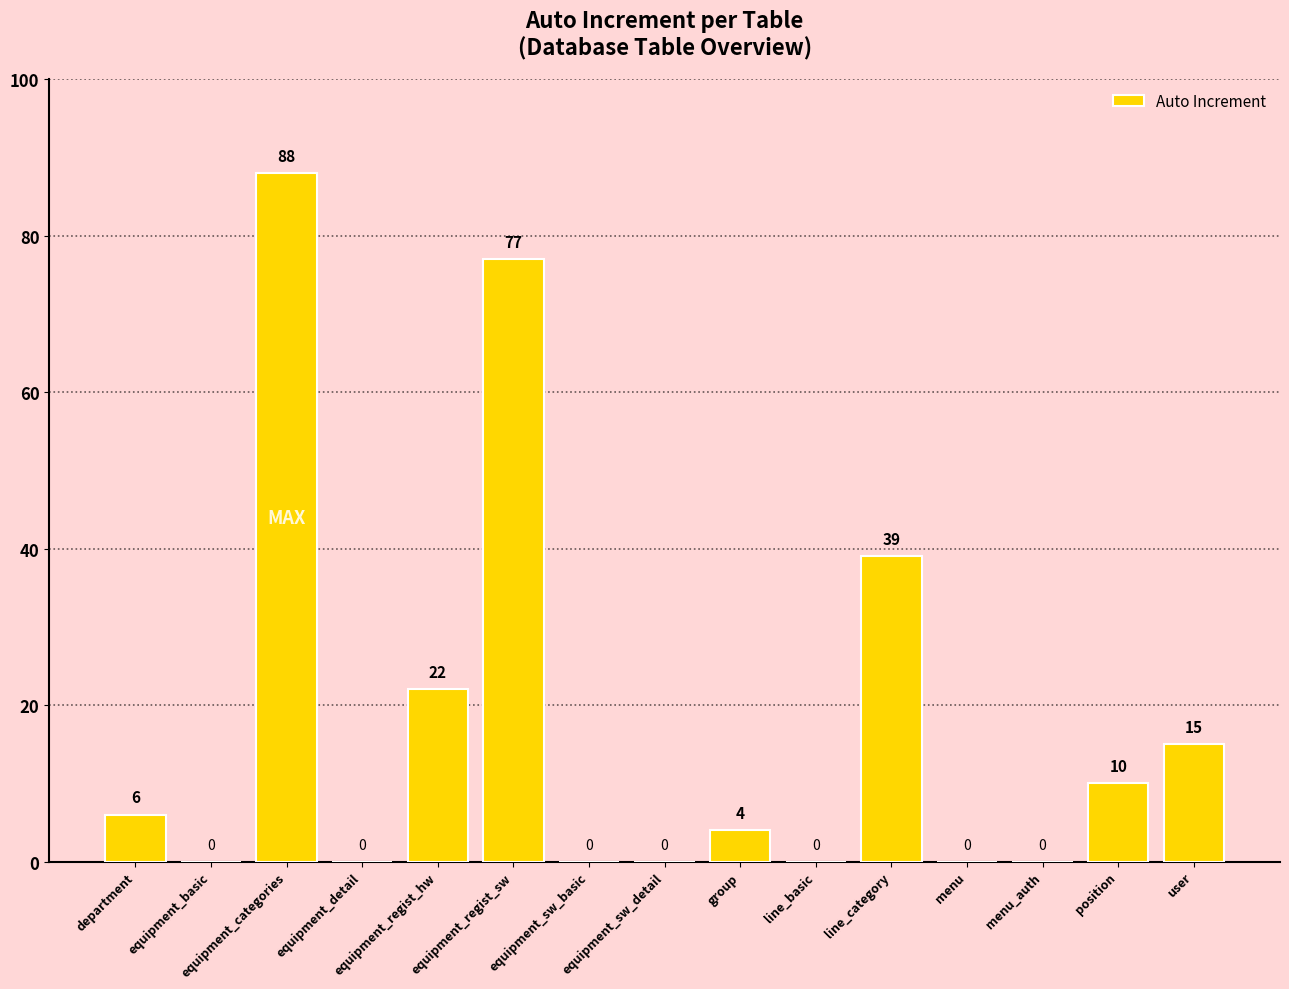

How many positive values are there?

8